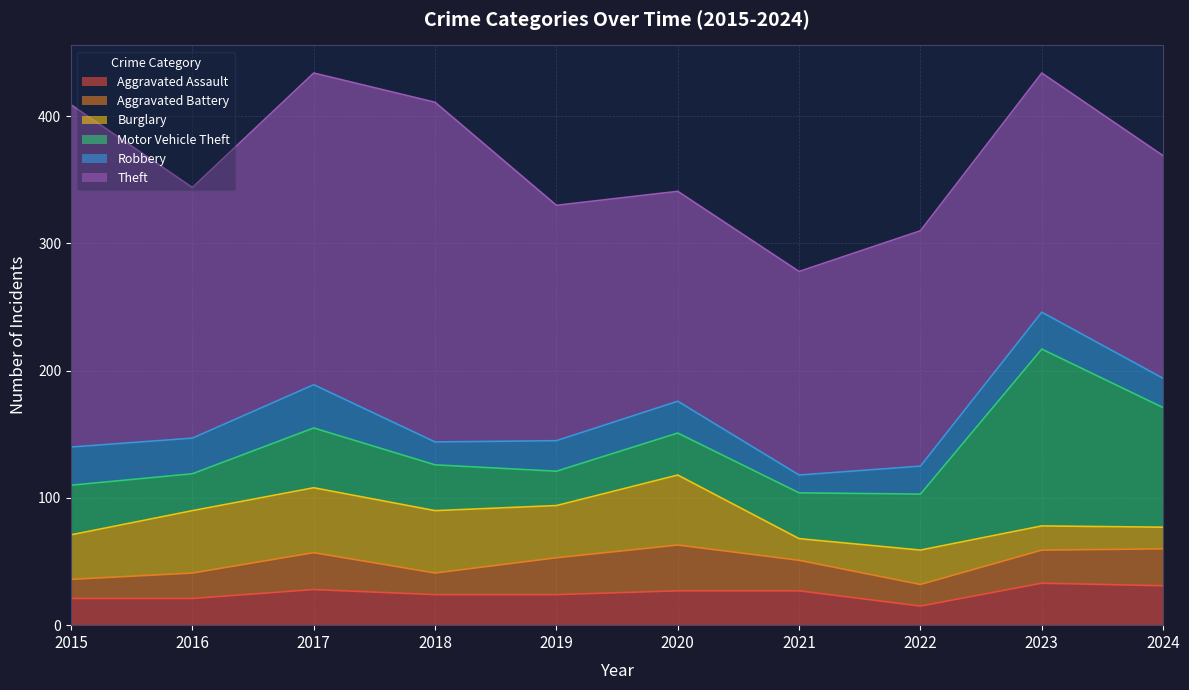

At which label is Aggravated Assault closest to 24?

2018